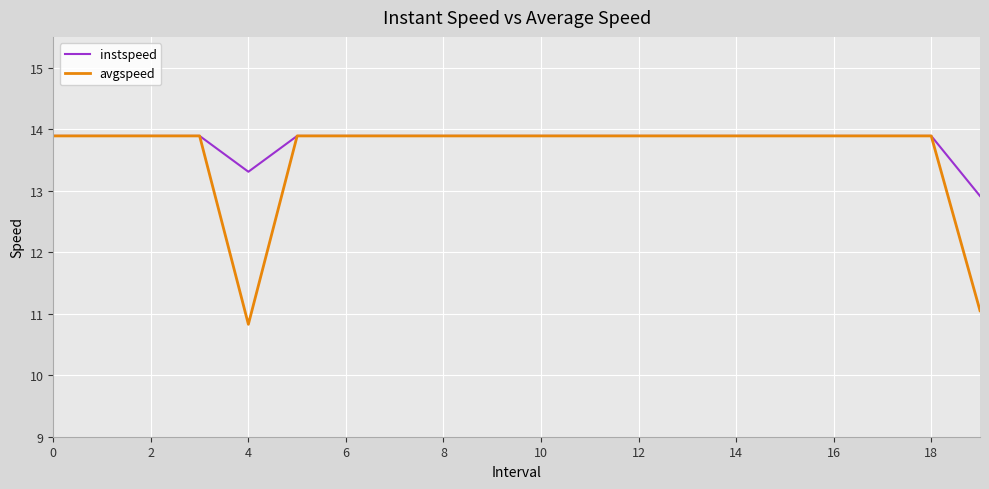

What is the maximum value shown in the chart?

13.9